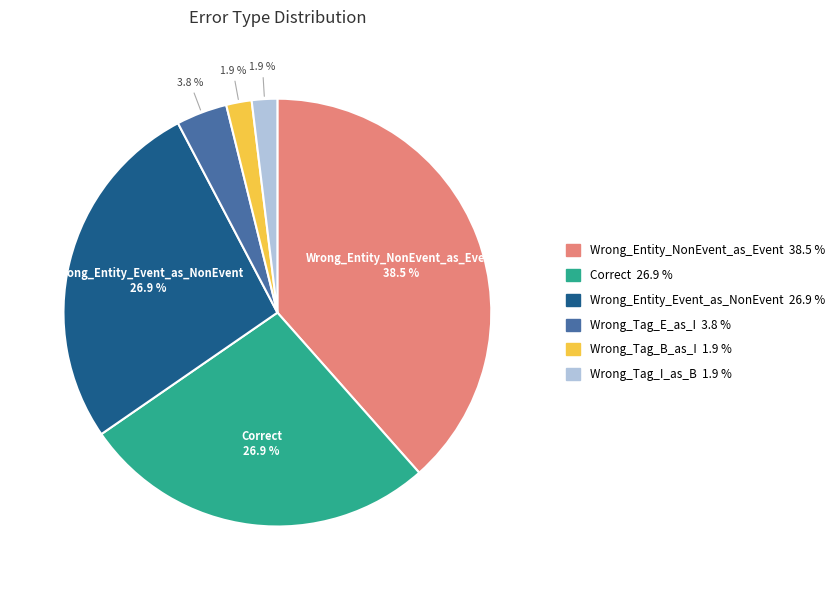

True or false: Wrong_Entity_Event_as_NonEvent accounts for 27% of the total.

True